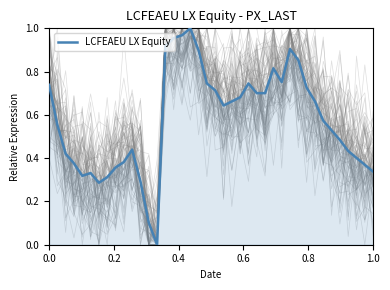

What is the average value?

0.6